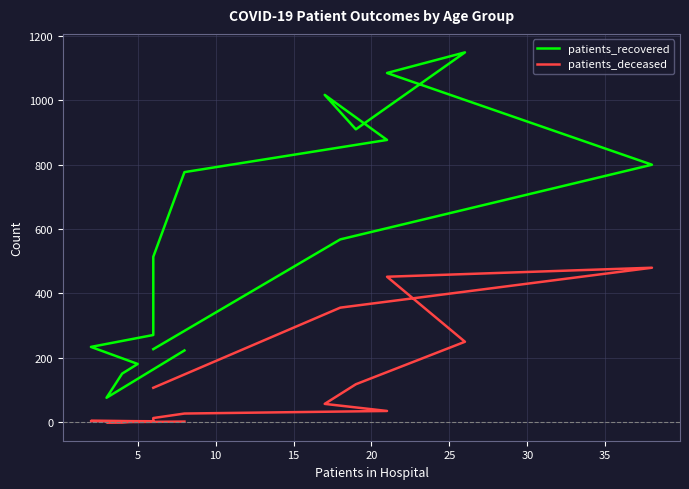

Count the number of data series in this chart.

2